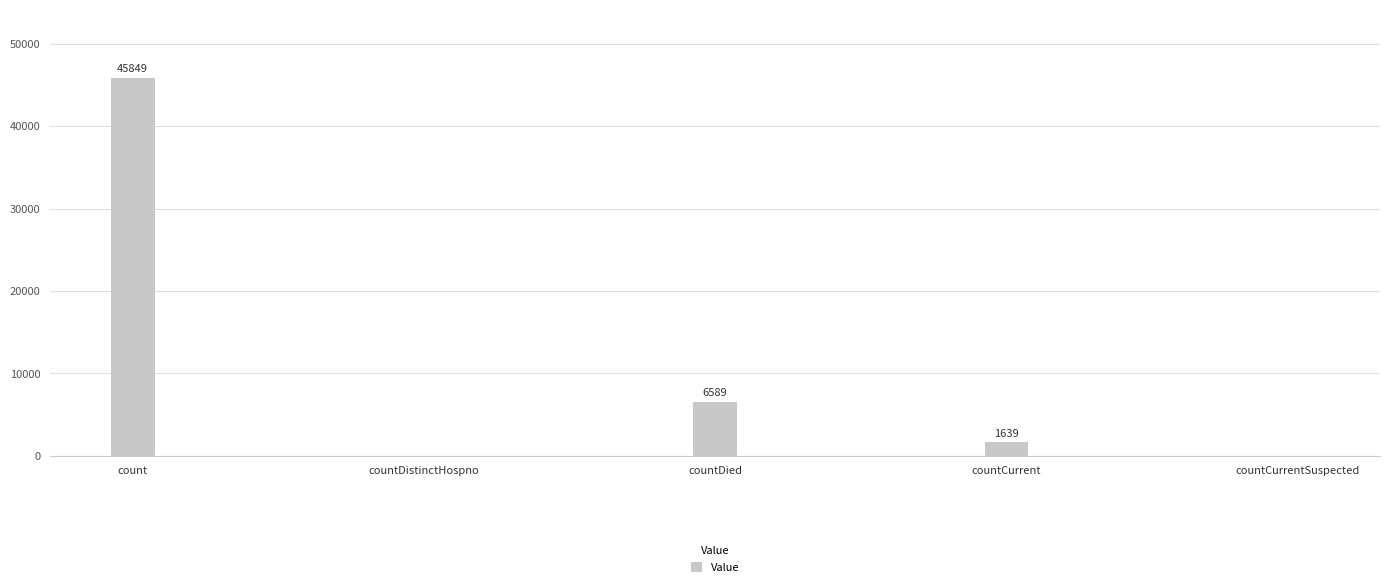

What is the ratio of the value at countDied to the value at countCurrent?

4.0